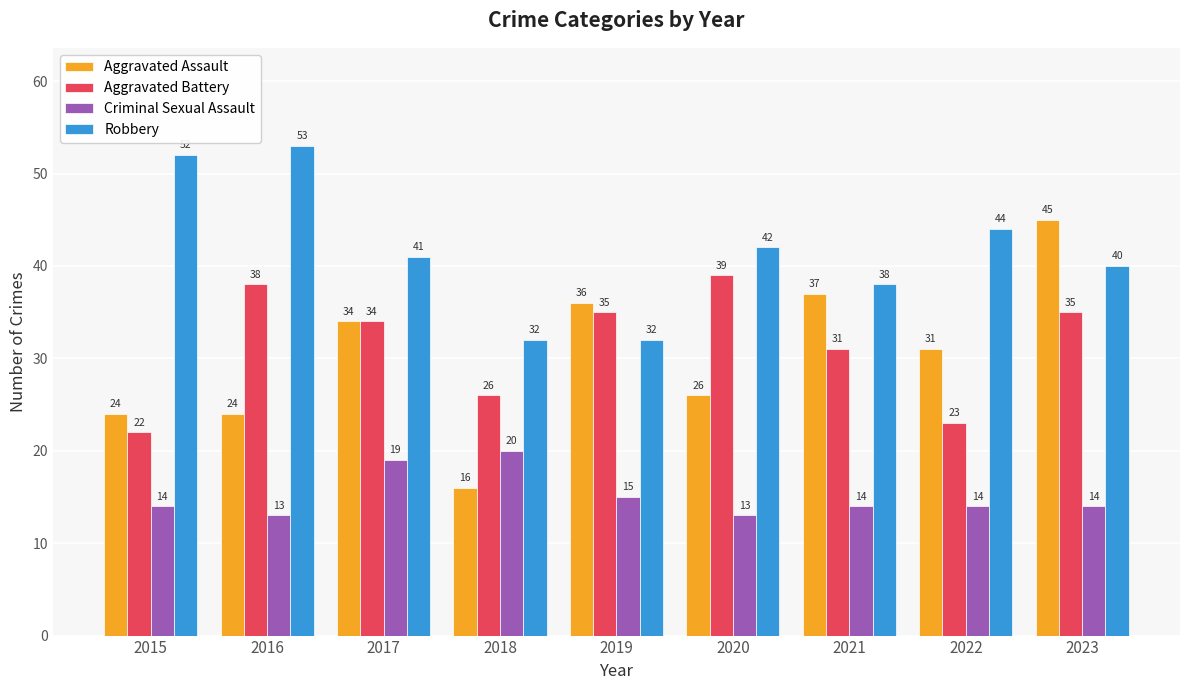

What is the value of the Aggravated Assault bar at the 2nd from the left?

24